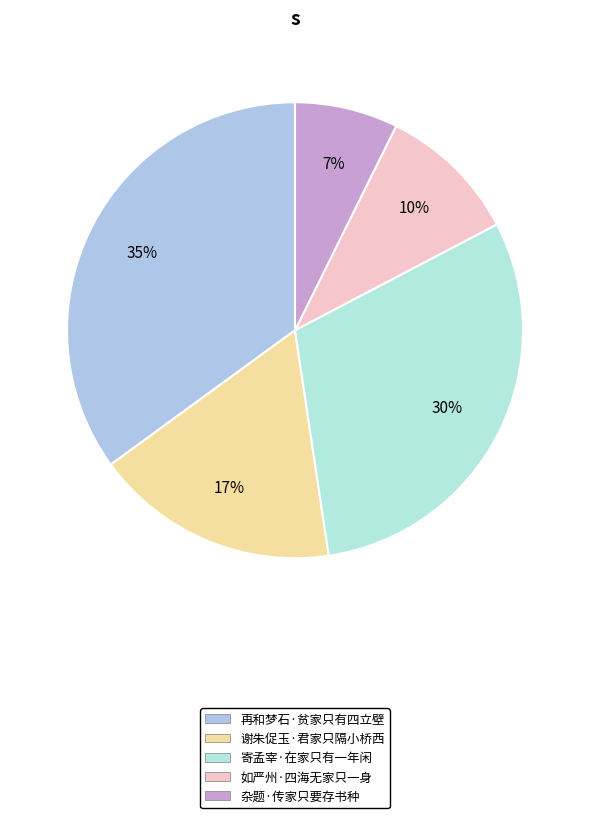

Is it true that 谢朱促玉·君家只隔小桥西 is 25% of the pie?

False